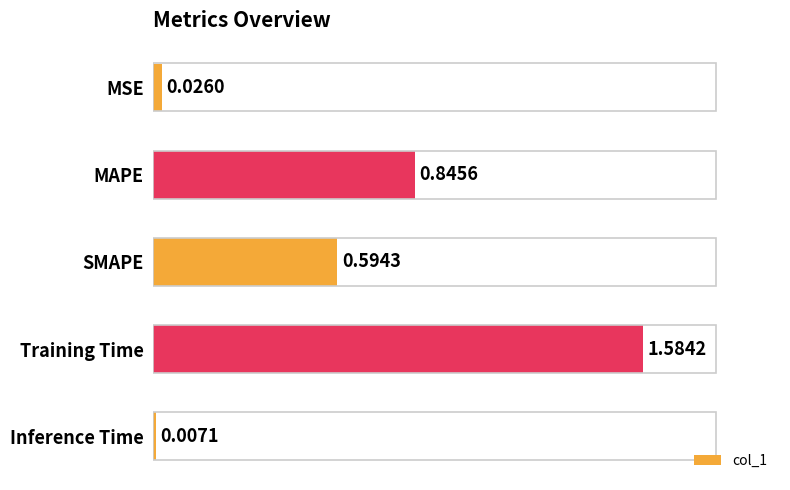

At which label is the value closest to 0?

Inference Time